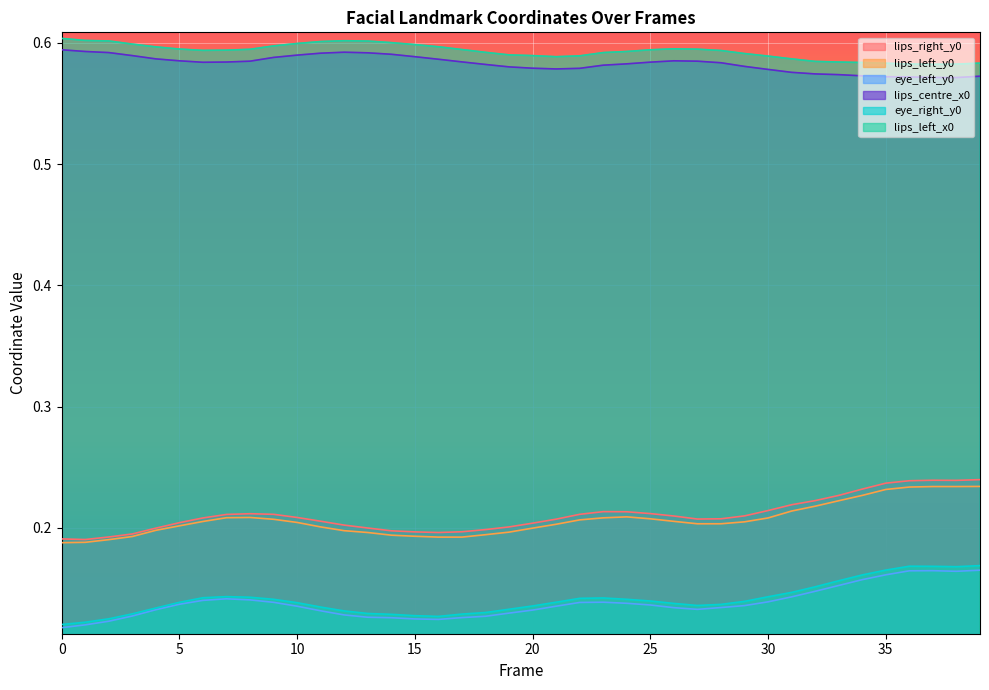

How many interior local valleys does the eye_right_y0 series have?

3